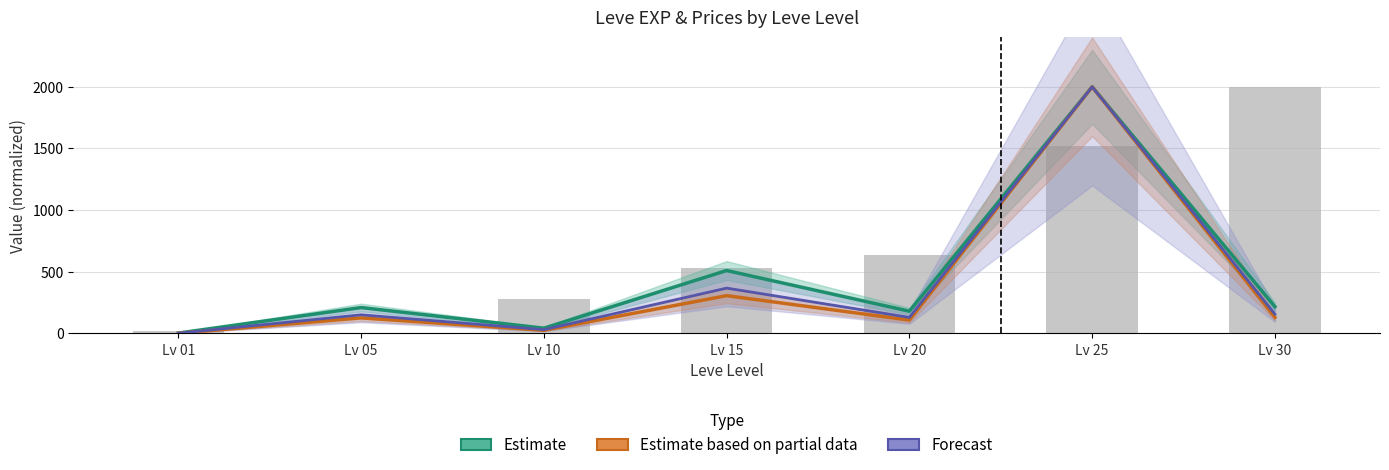

What is the value of the Forecast bar at the 6th from the left?

2000.0